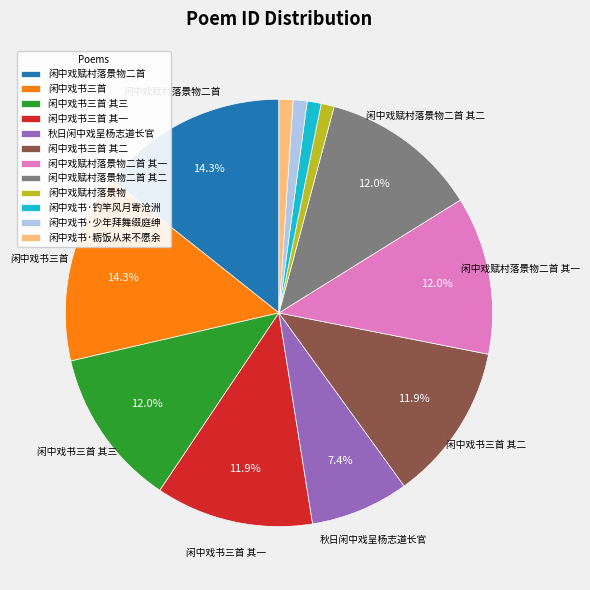

To the nearest percent, what is the combined percentage of 闲中戏书三首 and 闲中戏赋村落景物二首 其二?

26%